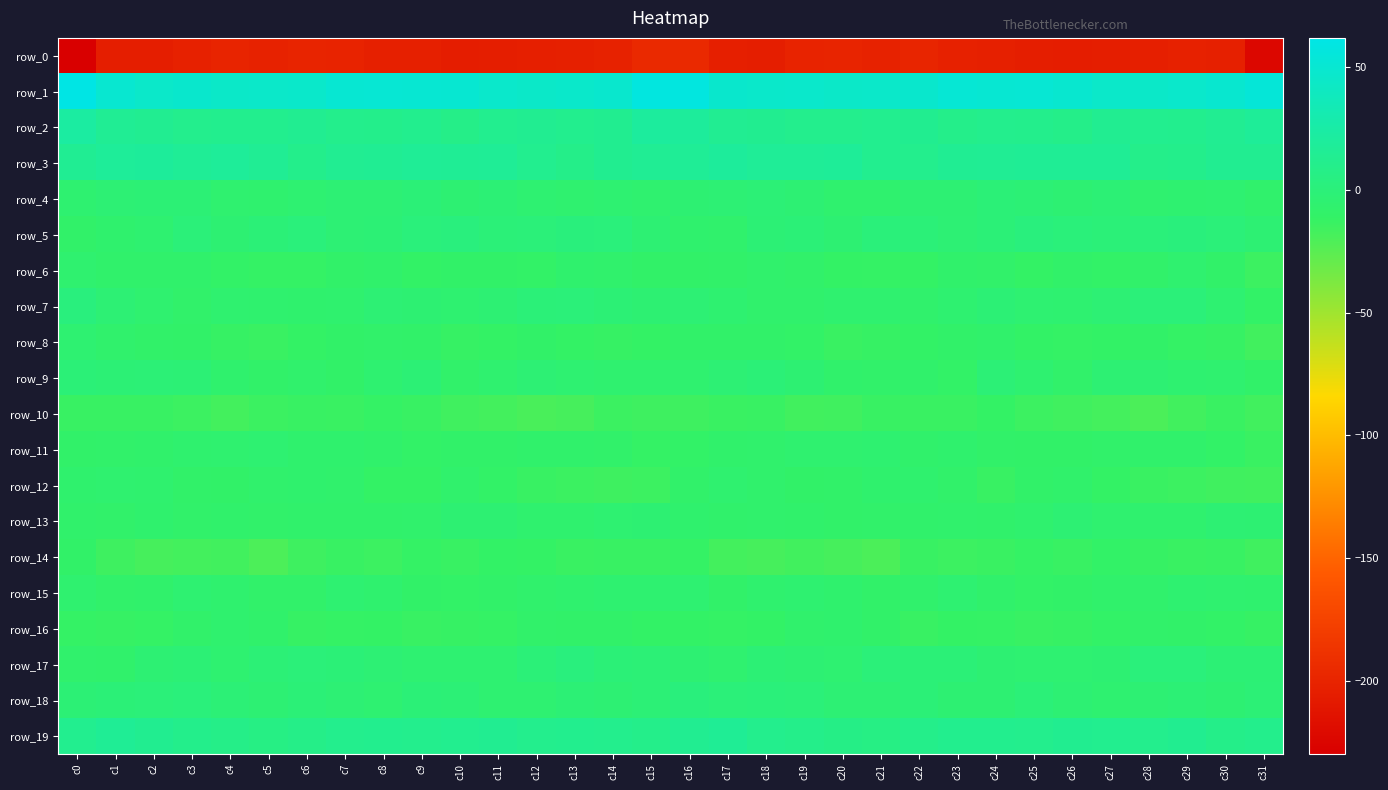

Reading left to right, list all the values displayed in this chart.

row_0: c0=-229.3	c1=-205.1	c2=-205.1	c3=-202.2	c4=-200.2	c5=-200.9	c6=-199.9	c7=-200.5	c8=-203.6	c9=-203.3	c10=-205.9	c11=-205.0	c12=-204.3	c13=-202.8	c14=-201.6	c15=-196.2	c16=-195.3	c17=-204.3	c18=-204.9	c19=-200.4	c20=-200.2	c21=-201.4	c22=-198.8	c23=-202.6	c24=-203.3	c25=-204.4	c26=-205.8	c27=-204.4	c28=-204.0	c29=-202.2	c30=-202.8	c31=-223.6
row_1: c0=61.2	c1=49.9	c2=46.0	c3=47.4	c4=45.3	c5=45.7	c6=46.2	c7=50.6	c8=51.7	c9=51.0	c10=50.2	c11=46.8	c12=45.0	c13=46.3	c14=47.9	c15=58.5	c16=58.3	c17=47.7	c18=46.3	c19=47.2	c20=45.2	c21=45.6	c22=47.4	c23=52.2	c24=50.7	c25=51.4	c26=49.0	c27=46.0	c28=45.0	c29=46.6	c30=49.4	c31=53.6
row_2: c0=22.9	c1=15.3	c2=13.9	c3=11.5	c4=11.9	c5=12.0	c6=13.6	c7=10.8	c8=10.1	c9=12.4	c10=8.6	c11=12.4	c12=13.7	c13=12.2	c14=13.3	c15=20.6	c16=19.7	c17=14.7	c18=13.0	c19=11.5	c20=11.7	c21=12.9	c22=13.0	c23=9.7	c24=11.3	c25=11.1	c26=9.3	c27=13.8	c28=12.6	c29=12.3	c30=14.7	c31=17.7
row_3: c0=14.9	c1=18.2	c2=18.7	c3=16.4	c4=18.3	c5=15.2	c6=10.5	c7=14.2	c8=15.1	c9=16.6	c10=16.1	c11=16.8	c12=12.5	c13=9.1	c14=13.0	c15=15.6	c16=16.6	c17=19.6	c18=17.2	c19=17.2	c20=17.8	c21=12.7	c22=11.7	c23=14.9	c24=15.7	c25=16.3	c26=16.3	c27=16.2	c28=9.8	c29=10.4	c30=13.8	c31=13.8
row_4: c0=-5.2	c1=-2.6	c2=-2.2	c3=-2.0	c4=-5.5	c5=-6.3	c6=-4.3	c7=-2.7	c8=-2.5	c9=-1.1	c10=-3.9	c11=-2.1	c12=-4.3	c13=-5.8	c14=-4.3	c15=-5.6	c16=-4.0	c17=-2.5	c18=-1.5	c19=-3.4	c20=-5.9	c21=-6.2	c22=-3.1	c23=-3.3	c24=-1.3	c25=-2.2	c26=-3.7	c27=-1.9	c28=-5.7	c29=-5.2	c30=-4.7	c31=-7.2
row_5: c0=-8.7	c1=-7.0	c2=-4.9	c3=-0.1	c4=-3.7	c5=-0.8	c6=1.0	c7=-2.5	c8=-1.9	c9=1.1	c10=2.2	c11=-0.7	c12=-0.1	c13=1.7	c14=1.1	c15=-3.1	c16=-6.8	c17=-7.1	c18=-2.1	c19=-1.0	c20=-3.7	c21=0.8	c22=-0.5	c23=-2.9	c24=-1.0	c25=2.6	c26=0.8	c27=-0.6	c28=1.0	c29=1.8	c30=-0.1	c31=-3.5
row_6: c0=-5.6	c1=-8.0	c2=-7.9	c3=-8.1	c4=-10.2	c5=-11.7	c6=-11.9	c7=-8.8	c8=-7.8	c9=-10.7	c10=-9.7	c11=-9.7	c12=-9.9	c13=-6.7	c14=-7.1	c15=-9.7	c16=-9.4	c17=-9.0	c18=-7.3	c19=-8.7	c20=-11.2	c21=-11.8	c22=-11.1	c23=-7.9	c24=-8.5	c25=-11.1	c26=-8.9	c27=-10.3	c28=-8.6	c29=-5.9	c30=-9.3	c31=-14.6
row_7: c0=2.4	c1=-2.7	c2=-5.5	c3=-8.5	c4=-5.3	c5=-5.9	c6=-6.9	c7=-6.3	c8=-2.5	c9=-3.6	c10=-5.0	c11=-3.4	c12=-0.7	c13=0.2	c14=-2.3	c15=-4.2	c16=-2.9	c17=-4.8	c18=-7.1	c19=-7.3	c20=-5.8	c21=-5.8	c22=-7.2	c23=-4.9	c24=-2.0	c25=-4.3	c26=-5.0	c27=-2.5	c28=-0.1	c29=0.0	c30=-4.4	c31=-9.9
row_8: c0=-4.2	c1=-7.3	c2=-8.8	c3=-9.8	c4=-12.1	c5=-13.7	c6=-11.1	c7=-9.3	c8=-8.2	c9=-8.9	c10=-12.1	c11=-11.2	c12=-9.3	c13=-11.1	c14=-12.2	c15=-11.4	c16=-8.8	c17=-8.9	c18=-9.3	c19=-10.3	c20=-13.7	c21=-12.5	c22=-10.5	c23=-9.0	c24=-7.6	c25=-10.5	c26=-11.9	c27=-10.6	c28=-9.5	c29=-11.9	c30=-12.4	c31=-16.6
row_9: c0=-1.3	c1=-2.4	c2=-1.3	c3=-1.9	c4=-6.9	c5=-8.9	c6=-7.5	c7=-9.5	c8=-5.2	c9=-2.0	c10=-8.7	c11=-5.5	c12=-2.5	c13=-4.7	c14=-5.7	c15=-5.6	c16=-5.6	c17=-2.7	c18=-0.9	c19=-3.7	c20=-8.1	c21=-8.3	c22=-7.6	c23=-10.2	c24=-1.8	c25=-5.0	c26=-8.5	c27=-3.2	c28=-3.4	c29=-5.2	c30=-5.7	c31=-8.8
row_10: c0=-12.8	c1=-13.0	c2=-12.9	c3=-14.9	c4=-17.0	c5=-13.9	c6=-13.0	c7=-13.5	c8=-12.1	c9=-12.8	c10=-15.8	c11=-16.8	c12=-19.5	c13=-18.0	c14=-14.3	c15=-15.2	c16=-15.0	c17=-13.5	c18=-12.9	c19=-16.3	c20=-16.0	c21=-12.9	c22=-13.3	c23=-13.6	c24=-11.2	c25=-14.8	c26=-15.6	c27=-17.8	c28=-19.9	c29=-16.3	c30=-13.8	c31=-16.5
row_11: c0=-9.2	c1=-8.3	c2=-7.7	c3=-6.2	c4=-5.4	c5=-4.7	c6=-6.9	c7=-6.8	c8=-8.1	c9=-9.9	c10=-9.1	c11=-9.2	c12=-7.6	c13=-7.8	c14=-8.5	c15=-12.1	c16=-10.4	c17=-7.8	c18=-7.5	c19=-5.6	c20=-5.5	c21=-4.9	c22=-7.7	c23=-6.5	c24=-9.3	c25=-9.4	c26=-9.4	c27=-8.5	c28=-7.9	c29=-7.7	c30=-10.1	c31=-13.5
row_12: c0=-7.0	c1=-5.7	c2=-6.1	c3=-9.1	c4=-9.6	c5=-7.5	c6=-6.7	c7=-7.1	c8=-11.5	c9=-11.5	c10=-7.3	c11=-10.0	c12=-12.8	c13=-14.2	c14=-15.3	c15=-14.7	c16=-8.2	c17=-5.3	c18=-7.1	c19=-9.8	c20=-9.2	c21=-6.9	c22=-6.4	c23=-8.2	c24=-12.8	c25=-9.2	c26=-7.7	c27=-11.5	c28=-13.5	c29=-14.6	c30=-16.1	c31=-16.5
row_13: c0=-7.9	c1=-8.3	c2=-6.9	c3=-8.2	c4=-8.1	c5=-8.6	c6=-7.9	c7=-7.6	c8=-7.7	c9=-7.3	c10=-3.8	c11=-4.0	c12=-6.4	c13=-6.2	c14=-4.5	c15=-3.7	c16=-6.6	c17=-7.6	c18=-7.5	c19=-7.9	c20=-8.8	c21=-8.3	c22=-7.9	c23=-7.3	c24=-8.0	c25=-6.0	c26=-3.2	c27=-5.6	c28=-6.0	c29=-6.4	c30=-3.4	c31=-3.9
row_14: c0=-9.5	c1=-15.2	c2=-18.1	c3=-17.0	c4=-16.6	c5=-20.6	c6=-15.0	c7=-13.2	c8=-14.8	c9=-11.8	c10=-13.2	c11=-10.7	c12=-11.2	c13=-13.5	c14=-13.1	c15=-12.9	c16=-11.7	c17=-17.0	c18=-18.0	c19=-16.4	c20=-18.1	c21=-20.1	c22=-13.0	c23=-14.6	c24=-13.6	c25=-12.1	c26=-12.9	c27=-9.9	c28=-12.4	c29=-13.8	c30=-13.1	c31=-16.0
row_15: c0=-5.3	c1=-8.3	c2=-8.1	c3=-4.3	c4=-6.1	c5=-8.4	c6=-8.6	c7=-4.4	c8=-6.3	c9=-9.5	c10=-10.4	c11=-8.8	c12=-7.5	c13=-6.0	c14=-4.9	c15=-4.9	c16=-4.3	c17=-9.1	c18=-6.1	c19=-4.9	c20=-6.9	c21=-9.0	c22=-7.0	c23=-4.3	c24=-7.8	c25=-10.4	c26=-9.7	c27=-7.9	c28=-7.0	c29=-5.2	c30=-5.4	c31=-6.2
row_16: c0=-11.6	c1=-12.3	c2=-11.7	c3=-8.3	c4=-6.3	c5=-7.8	c6=-12.5	c7=-11.8	c8=-11.3	c9=-12.7	c10=-12.5	c11=-11.9	c12=-8.6	c13=-9.0	c14=-9.1	c15=-10.6	c16=-10.6	c17=-11.8	c18=-10.8	c19=-7.3	c20=-6.6	c21=-9.1	c22=-12.9	c23=-11.1	c24=-12.0	c25=-12.8	c26=-12.5	c27=-10.3	c28=-8.6	c29=-8.8	c30=-10.0	c31=-12.4
row_17: c0=-7.3	c1=-7.8	c2=-3.2	c3=-2.3	c4=-4.9	c5=-1.4	c6=-0.1	c7=-0.9	c8=-2.9	c9=-4.7	c10=-4.2	c11=-4.5	c12=-0.5	c13=2.1	c14=-1.0	c15=-1.8	c16=-4.1	c17=-5.5	c18=-2.4	c19=-3.5	c20=-4.4	c21=0.1	c22=-0.8	c23=-0.9	c24=-4.2	c25=-4.5	c26=-4.5	c27=-3.7	c28=1.5	c29=1.3	c30=-1.9	c31=-2.3
row_18: c0=-2.3	c1=-0.8	c2=0.2	c3=1.1	c4=-1.6	c5=-3.4	c6=-1.1	c7=-2.6	c8=-4.7	c9=-1.3	c10=-1.7	c11=-4.2	c12=-4.6	c13=-2.3	c14=-3.4	c15=-1.7	c16=1.8	c17=0.1	c18=1.0	c19=0.2	c20=-2.9	c21=-2.7	c22=-1.1	c23=-3.9	c24=-3.7	c25=-0.4	c26=-3.3	c27=-5.0	c28=-3.5	c29=-1.9	c30=-4.0	c31=-1.4
row_19: c0=12.5	c1=16.2	c2=13.0	c3=10.4	c4=8.9	c5=6.1	c6=8.5	c7=11.7	c8=12.2	c9=11.4	c10=12.7	c11=13.6	c12=11.7	c13=12.2	c14=11.3	c15=9.6	c16=14.1	c17=16.1	c18=11.7	c19=10.0	c20=7.5	c21=6.6	c22=9.9	c23=12.3	c24=12.0	c25=11.3	c26=13.5	c27=12.8	c28=11.7	c29=13.1	c30=9.4	c31=10.9